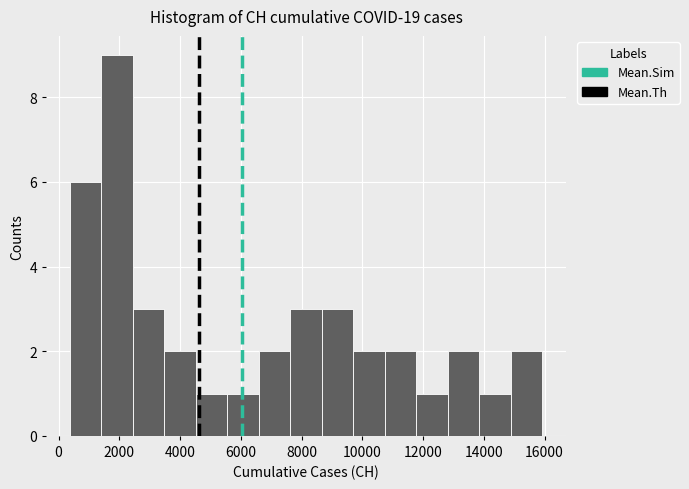

Reading left to right, list every bar in this chart as the range it spans on the x-axis followed by its height. Neither the bar edges nor the heights are printed on the chart, so give them approximately, as read against the axes.

400 to 1400: 6
1400 to 2400: 9
2400 to 3400: 3
3400 to 4600: 2
4600 to 5600: 1
5600 to 6600: 1
6600 to 7600: 2
7600 to 8600: 3
8600 to 9800: 3
9800 to 10800: 2
10800 to 11800: 2
11800 to 12800: 1
12800 to 13800: 2
13800 to 14800: 1
14800 to 16000: 2